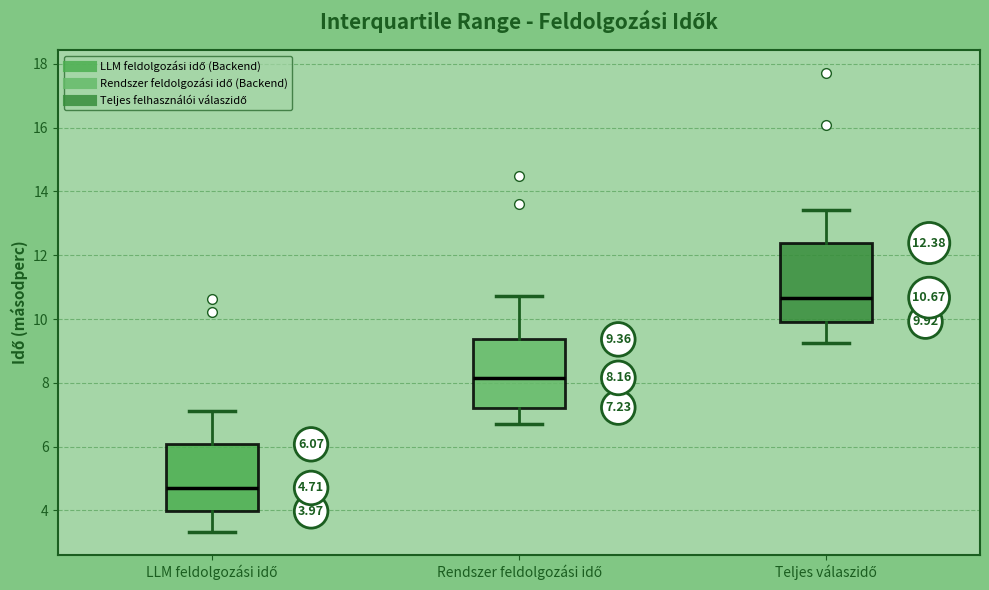

Comparing the boxes themselves (not the whiskers), which one is the tallest?

Teljes válaszidő